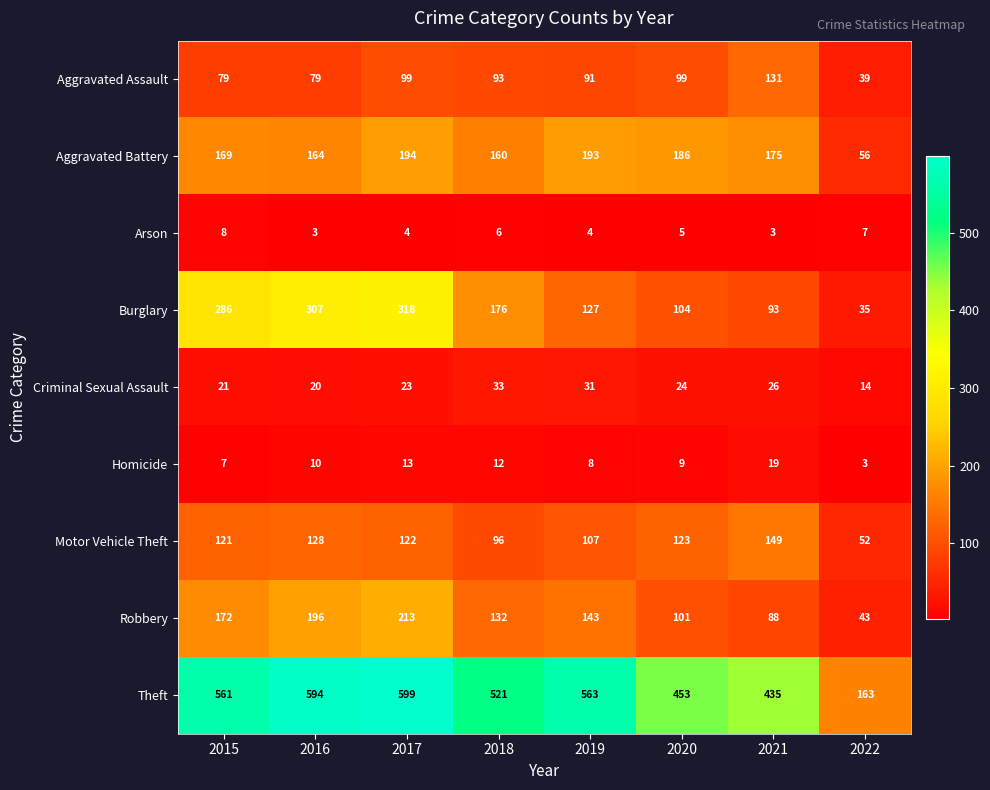

Read the Robbery value at 2021, to the nearest 5.

90